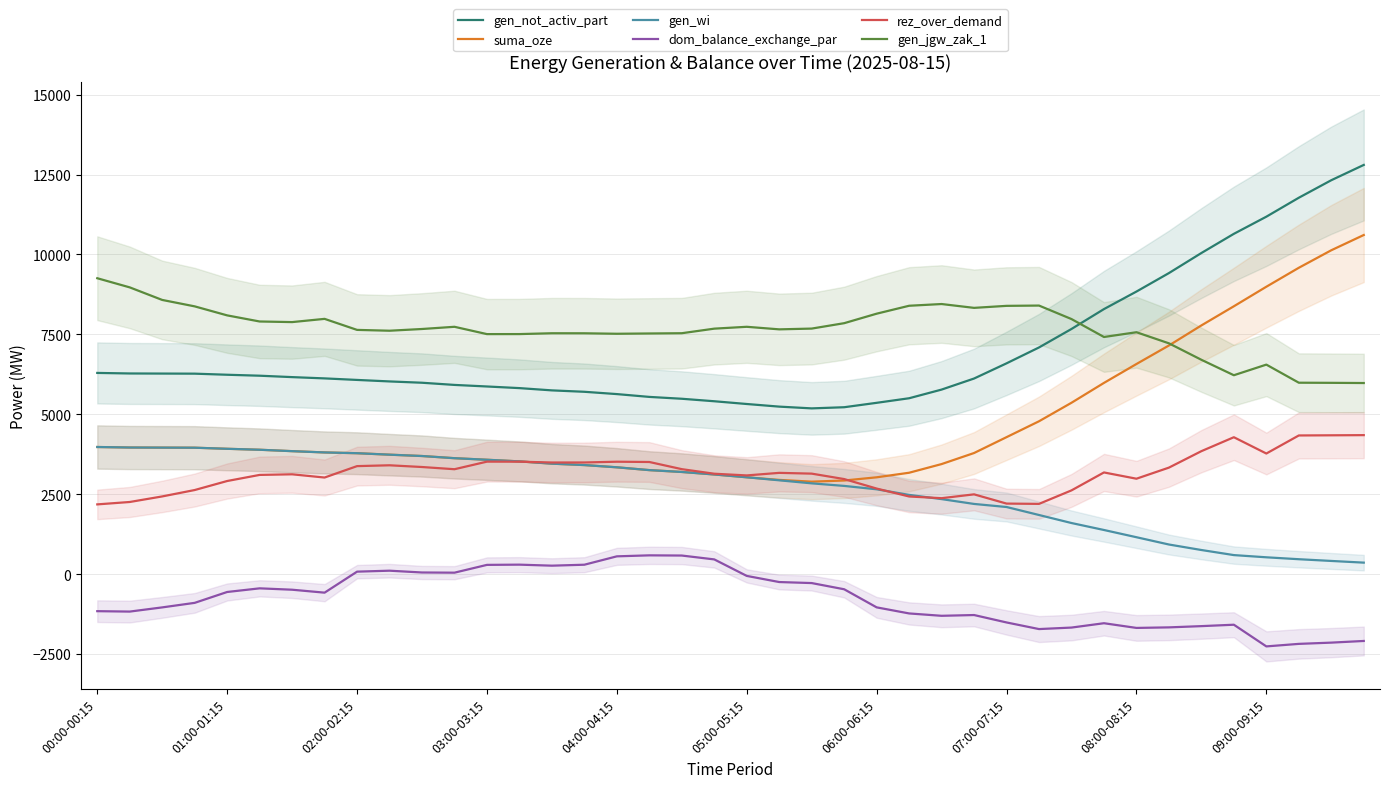

What are all the series names shown in the legend?

gen_not_activ_part, suma_oze, gen_wi, dom_balance_exchange_par, rez_over_demand, gen_jgw_zak_1